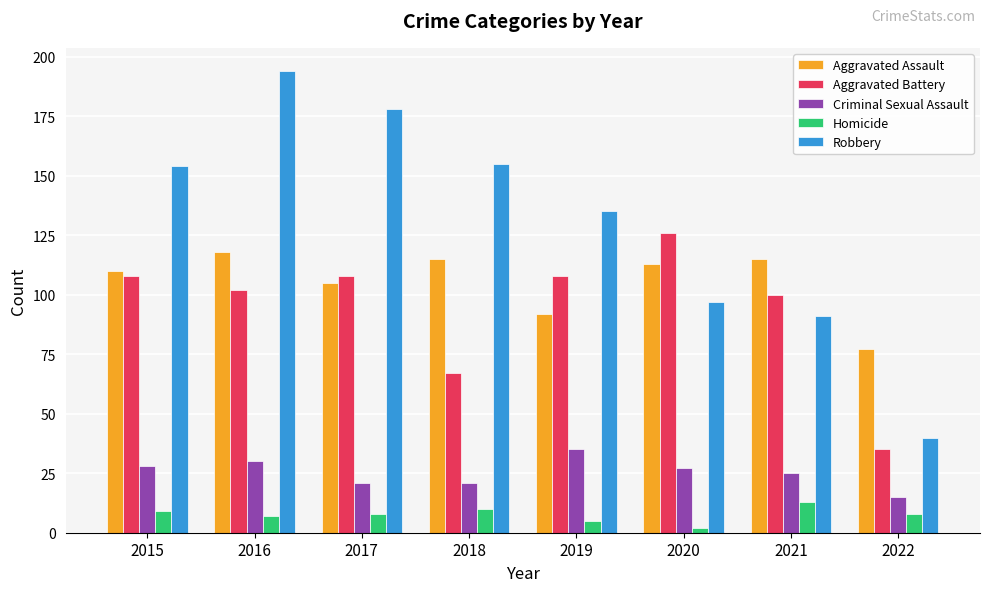

What is the average value of the Aggravated Assault series?

106